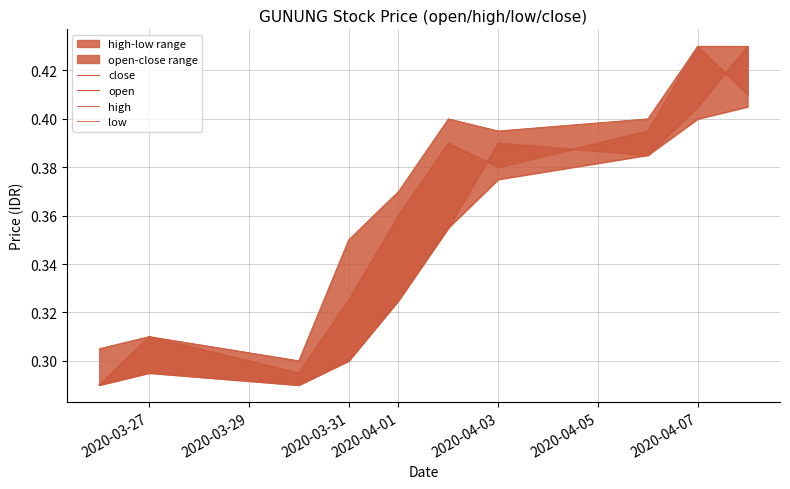

What is the average value of the low series?

0.3